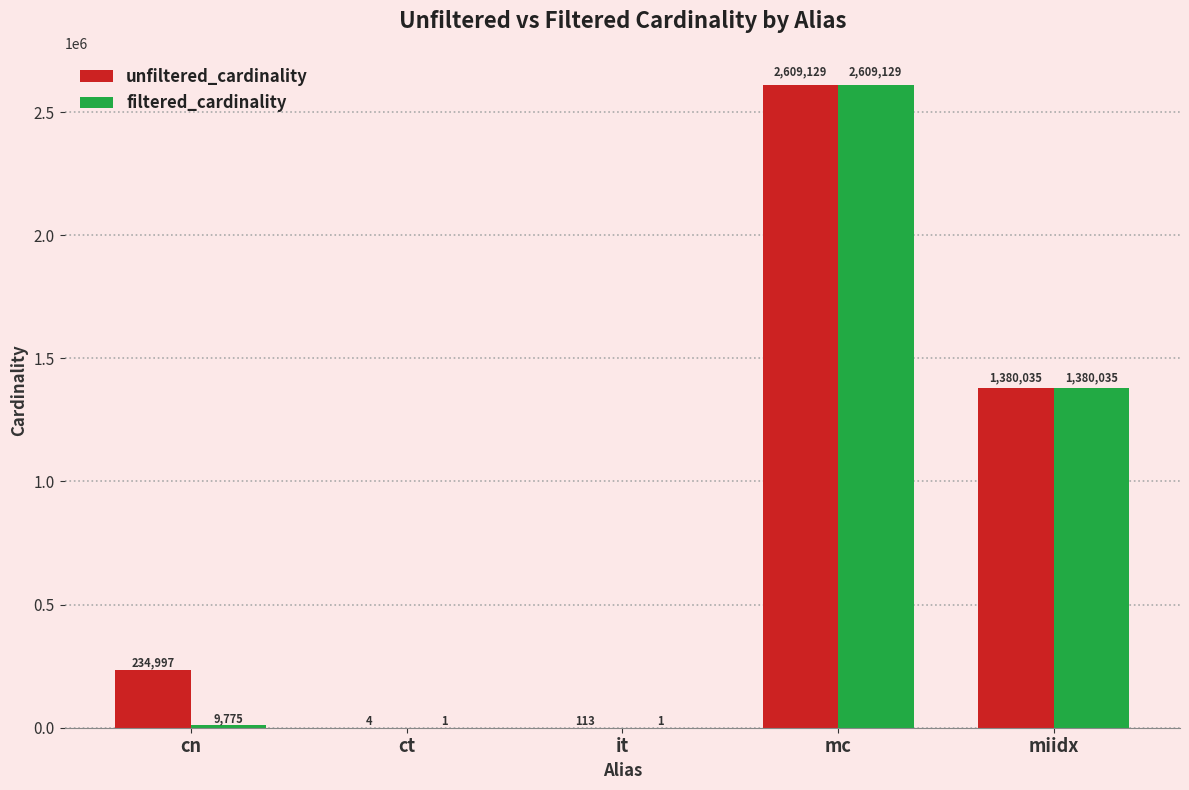

Reading left to right, extract all data points from this chart.

unfiltered_cardinality: 234997	4	113	2609129	1380035
filtered_cardinality: 9775	1	1	2609129	1380035